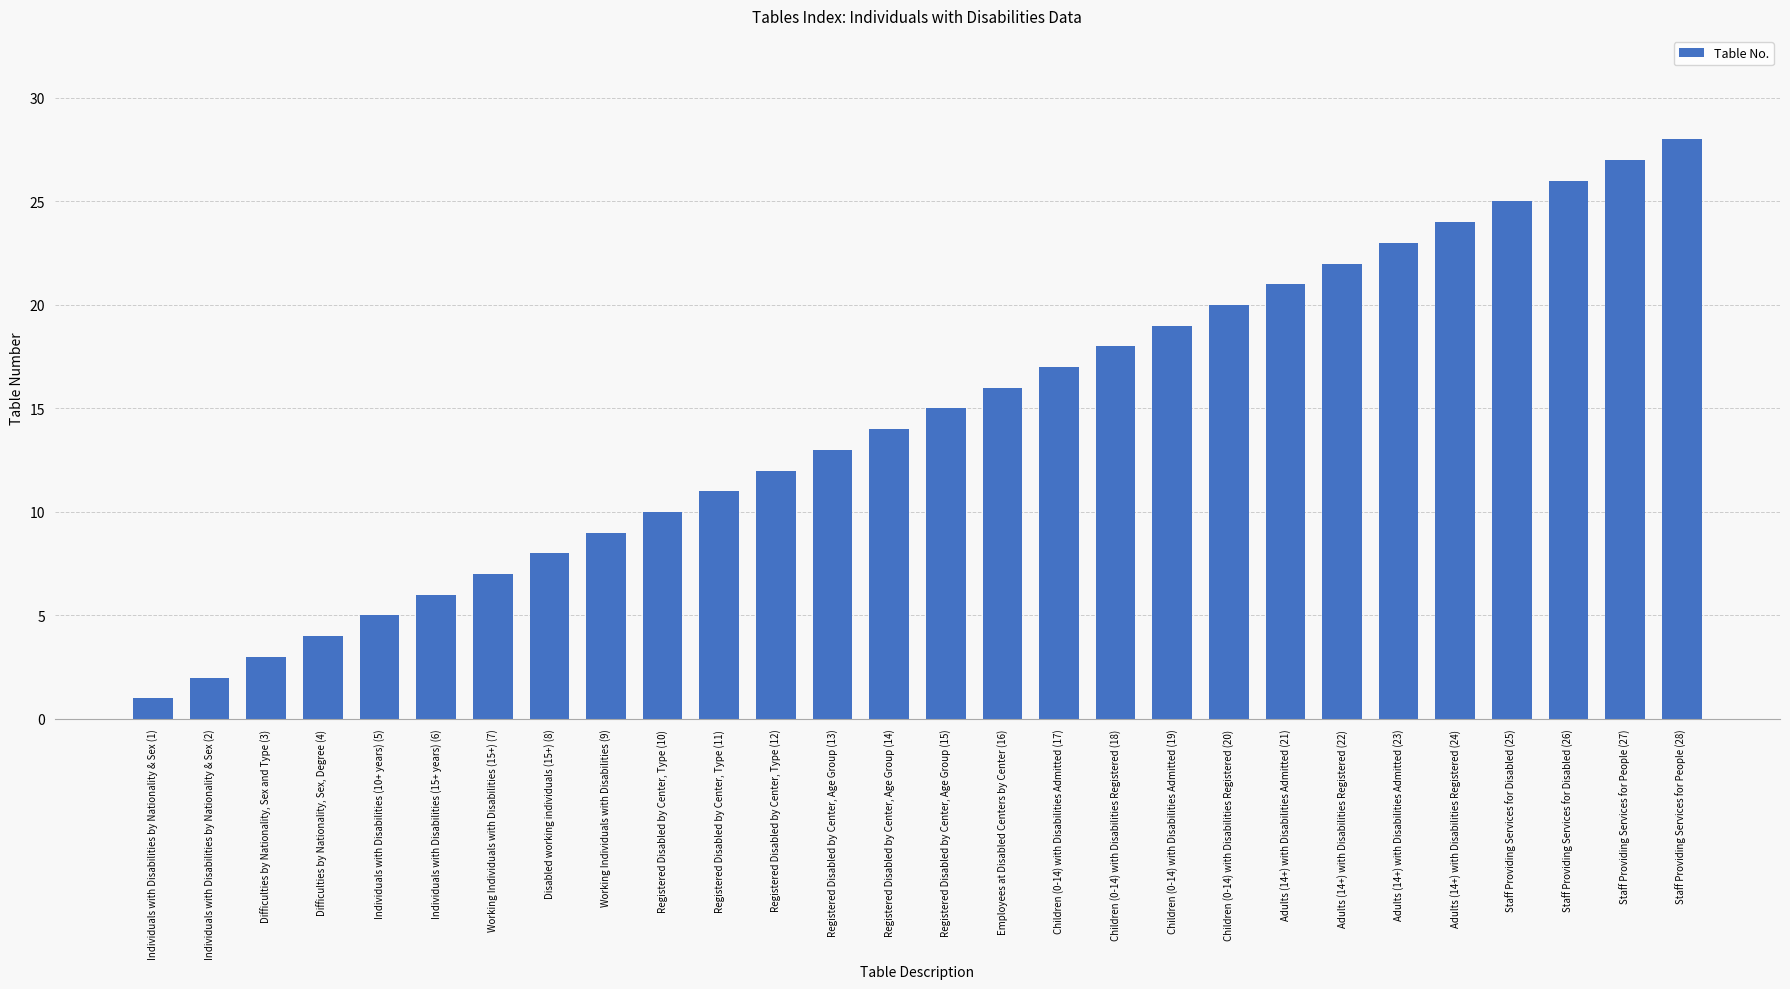

List the labels in order of value, largest first.

Staff Providing Services for People (28), Staff Providing Services for People (27), Staff Providing Services for Disabled (26), Staff Providing Services for Disabled (25), Adults (14+) with Disabilities Registered (24), Adults (14+) with Disabilities Admitted (23), Adults (14+) with Disabilities Registered (22), Adults (14+) with Disabilities Admitted (21), Children (0-14) with Disabilities Registered (20), Children (0-14) with Disabilities Admitted (19), Children (0-14) with Disabilities Registered (18), Children (0-14) with Disabilities Admitted (17), Employees at Disabled Centers by Center (16), Registered Disabled by Center, Age Group (15), Registered Disabled by Center, Age Group (14), Registered Disabled by Center, Age Group (13), Registered Disabled by Center, Type (12), Registered Disabled by Center, Type (11), Registered Disabled by Center, Type (10), Working Individuals with Disabilities (9), Disabled working individuals (15+) (8), Working Individuals with Disabilities (15+) (7), Individuals with Disabilities (15+ years) (6), Individuals with Disabilities (10+ years) (5), Difficulties by Nationality, Sex, Degree (4), Difficulties by Nationality, Sex and Type (3), Individuals with Disabilities by Nationality & Sex (2), Individuals with Disabilities by Nationality & Sex (1)